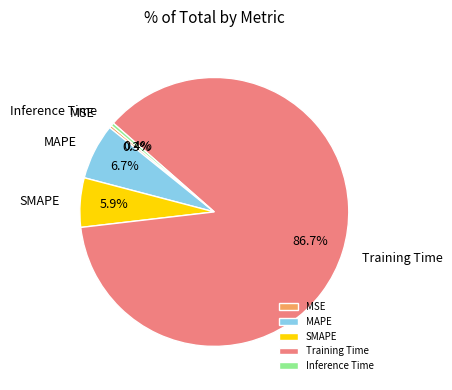

To the nearest percent, what percentage of the pie is Training Time?

87%